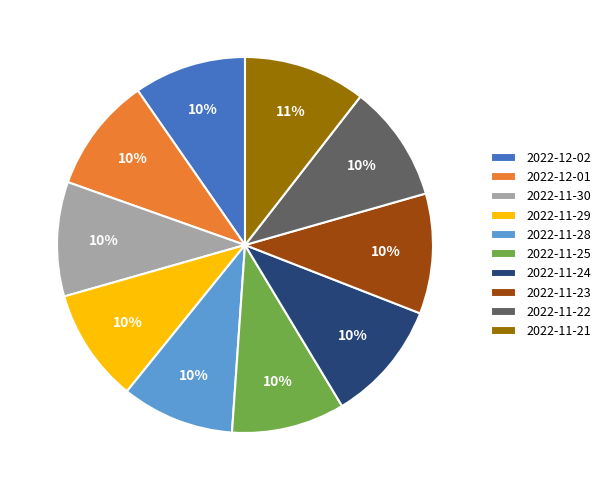

To the nearest percent, what percentage of the pie is 2022-11-24?

10%